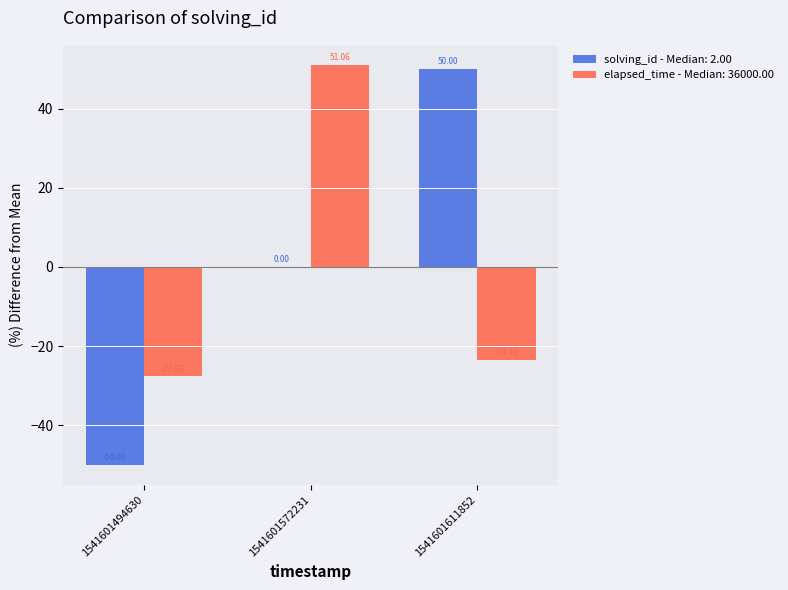

Between 1541601572231 and 1541601611852, which series saw the biggest shift?

elapsed_time - Median: 36000.00